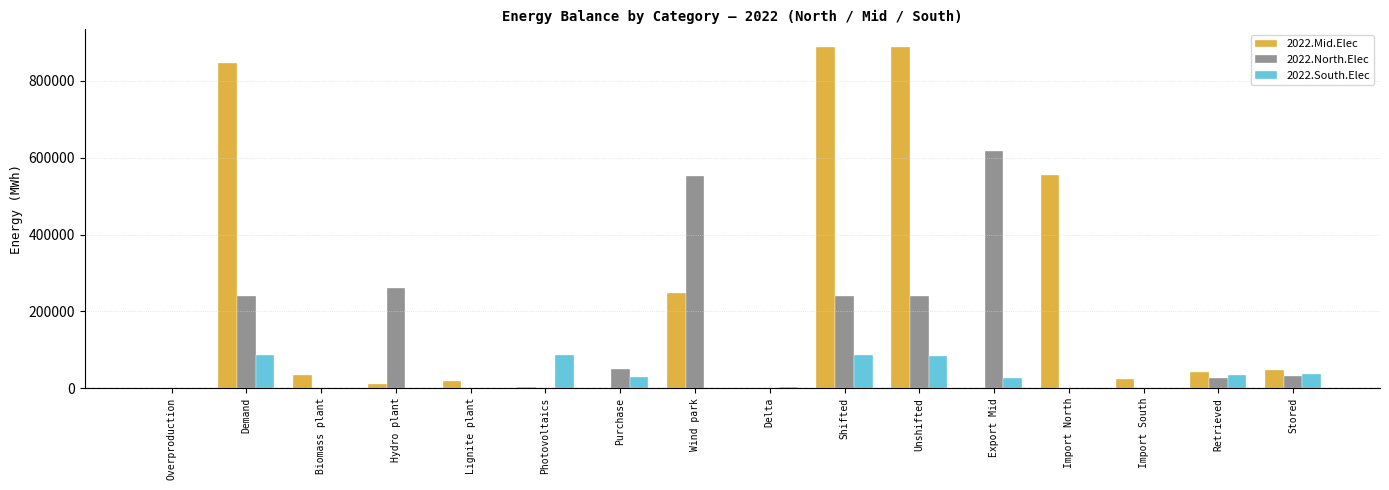

Where is 2022.North.Elec nearest to the value 308880?

Hydro plant